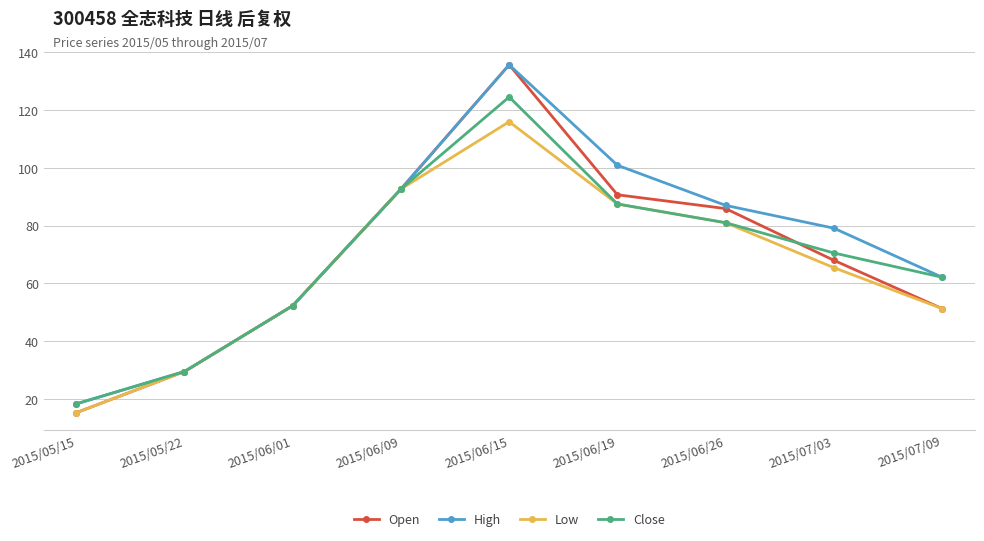

What is the maximum value shown in the chart?

135.6